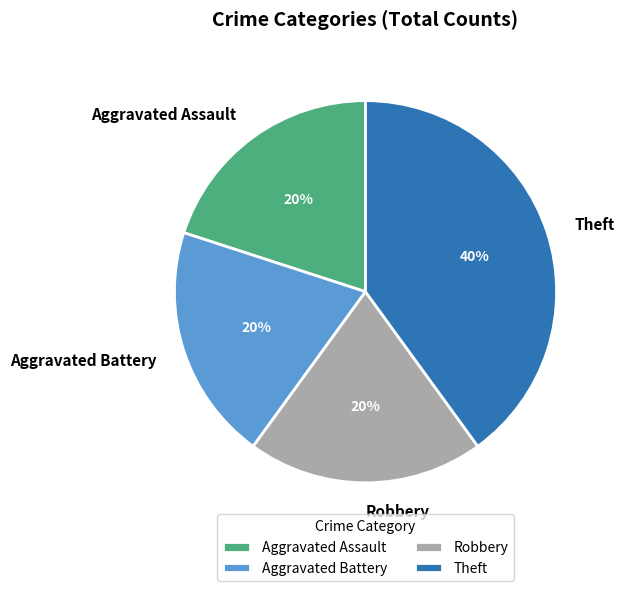

Is the sum of Theft and Aggravated Assault greater than half?

Yes